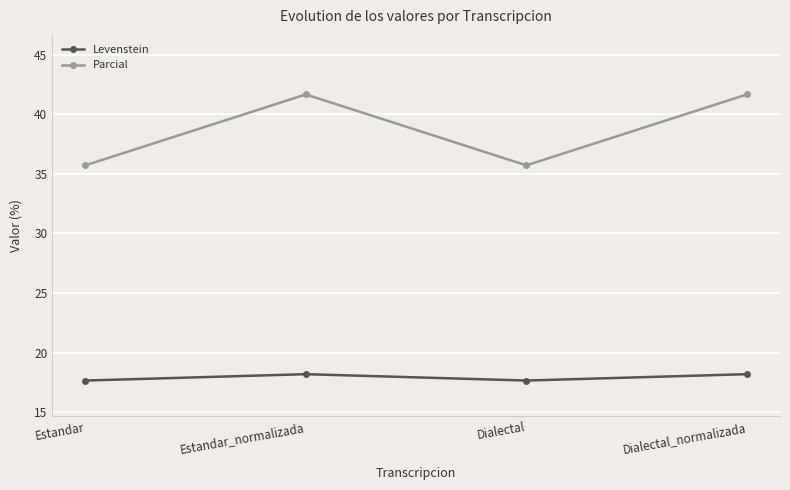

What is the maximum value shown in the chart?

41.7